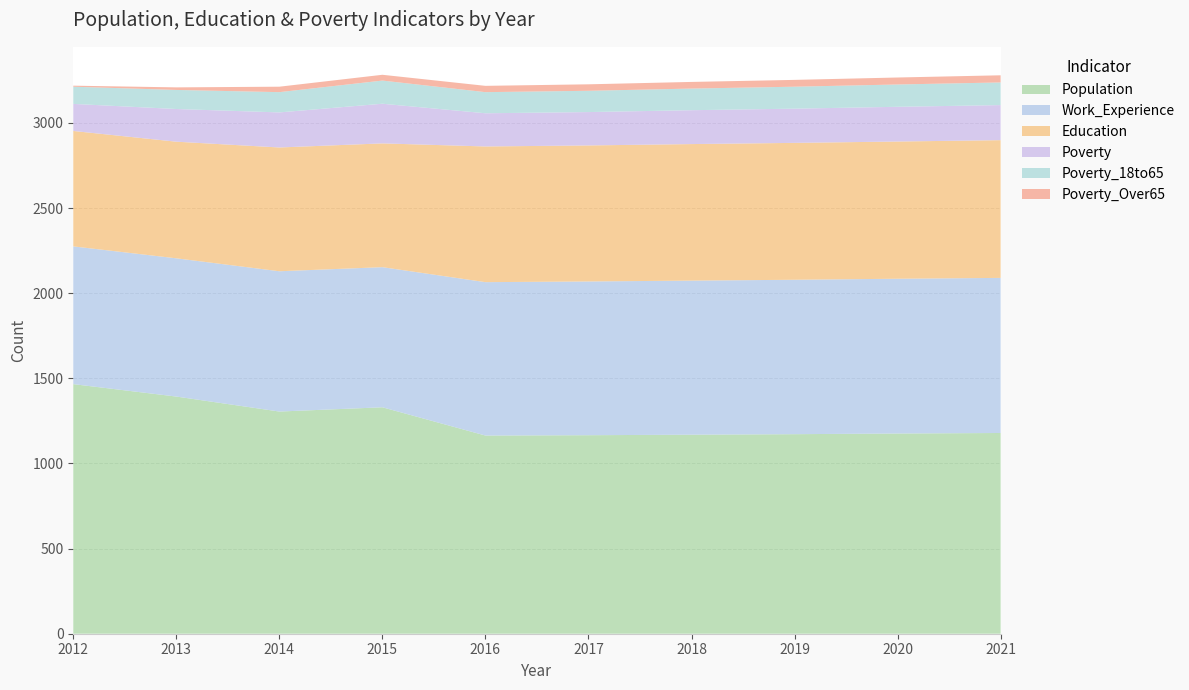

Reading left to right, what are all the values shown in this chart?

Population: 2012=1466	2013=1393	2014=1305	2015=1330	2016=1164	2017=1166	2018=1169	2019=1172	2020=1176	2021=1179
Education: 2012=678	2013=685	2014=727	2015=727	2016=797	2017=799	2018=802	2019=804	2020=806	2021=809
Work_Experience: 2012=809	2013=812	2014=824	2015=823	2016=901	2017=903	2018=905	2019=907	2020=909	2021=911
Poverty: 2012=159	2013=192	2014=206	2015=233	2016=195	2017=196	2018=199	2019=201	2020=204	2021=206
Poverty_18to65: 2012=101	2013=112	2014=119	2015=136	2016=124	2017=125	2018=127	2019=129	2020=131	2021=133
Poverty_Over65: 2012=6	2013=15	2014=32	2015=34	2016=37	2017=38	2018=39	2019=40	2020=41	2021=42